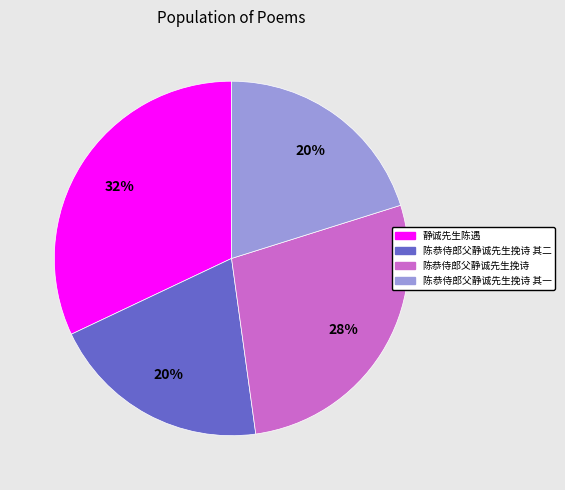

To the nearest percent, what is the difference between the largest and smallest slice percentages?

12%